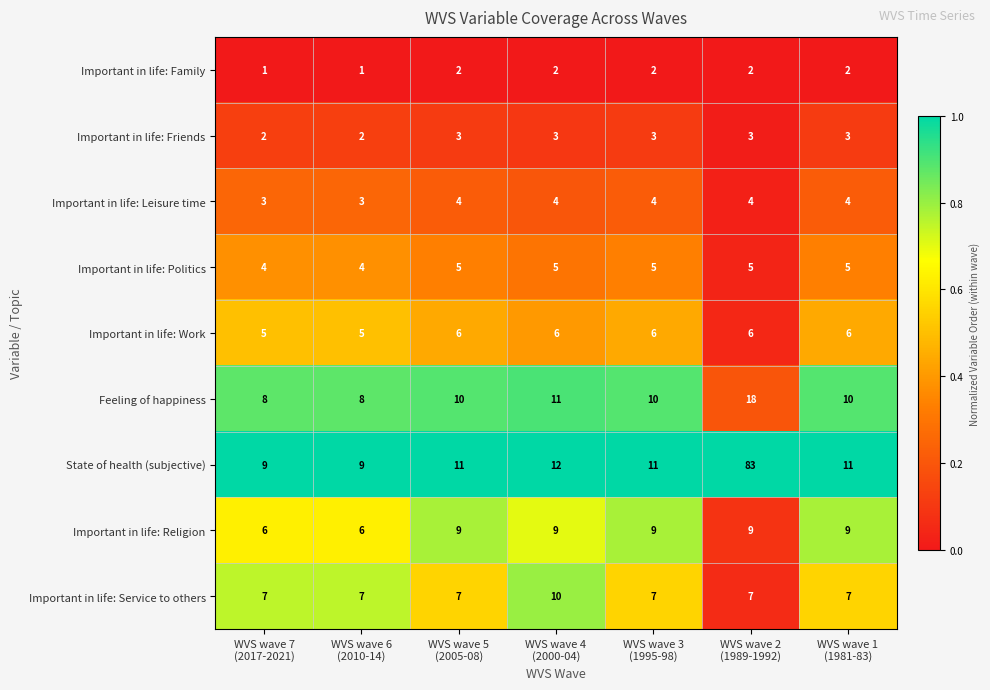

What is the spread (max minus min) of values at WVS wave 2
(1989-1992)?

81